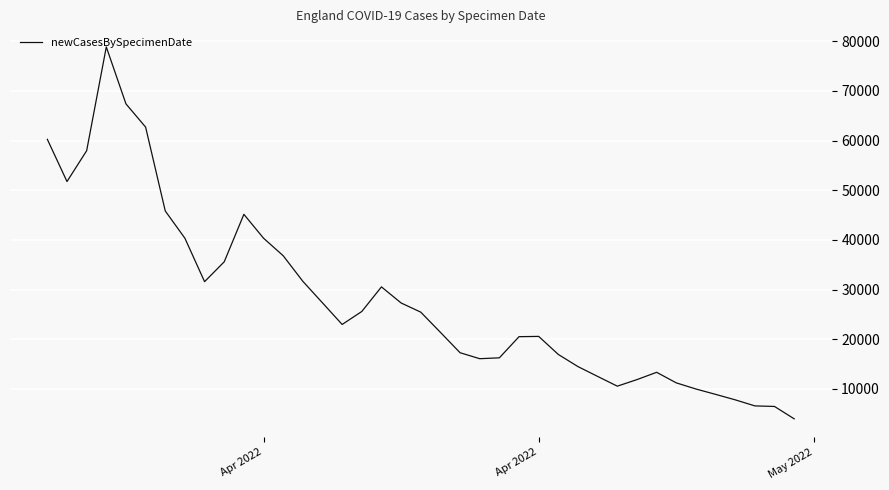

What is the minimum value shown in the chart?

3950